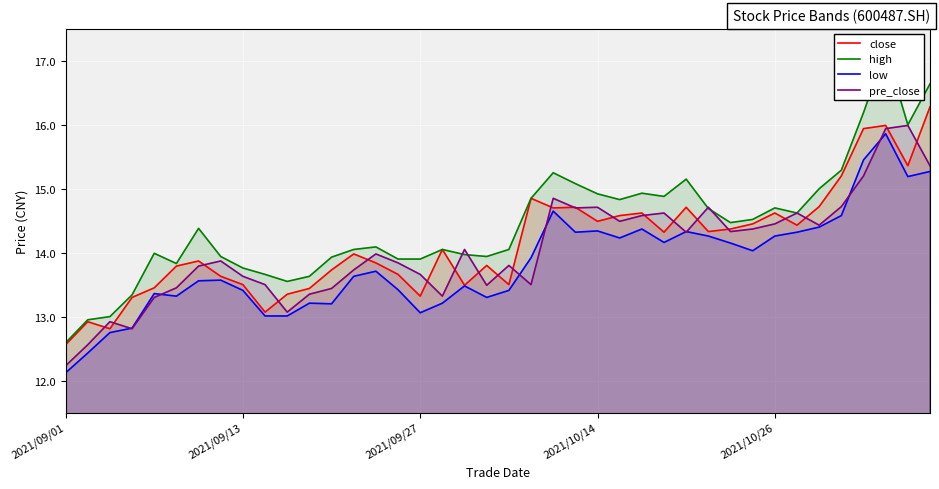

At which category does low reach its first local valley?

5